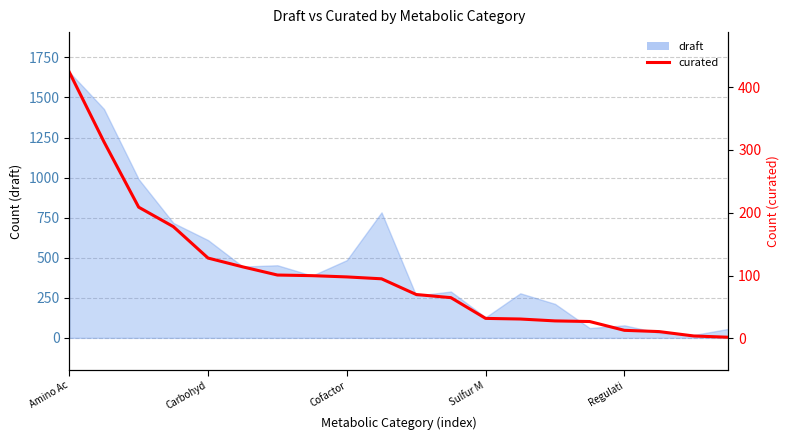

Is it true that the value at Cofactor is 98?

True